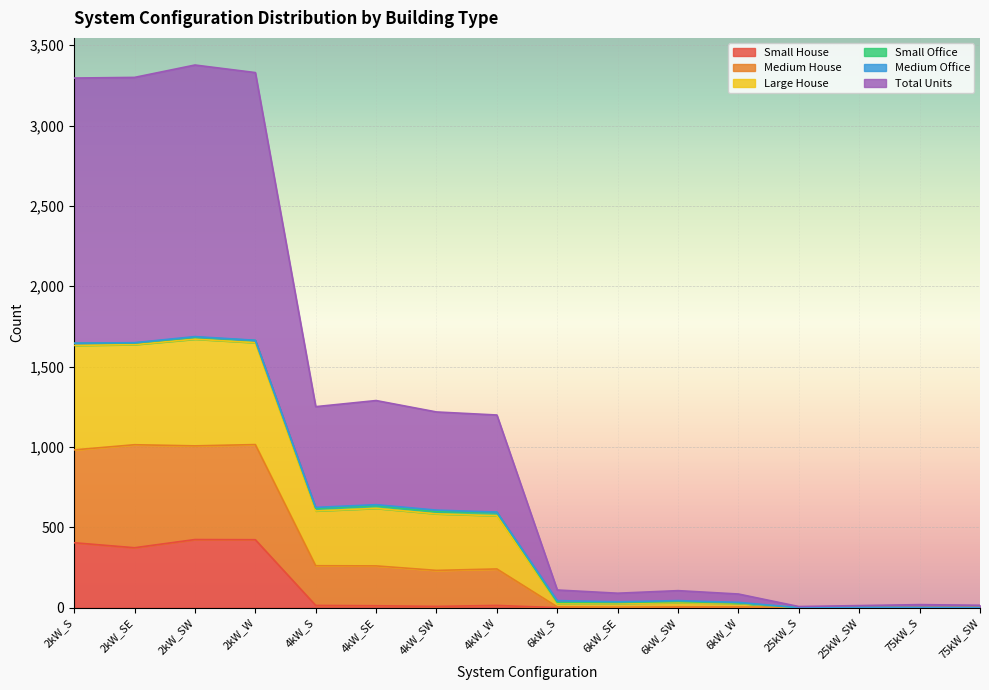

What is the maximum value for Small House?

424